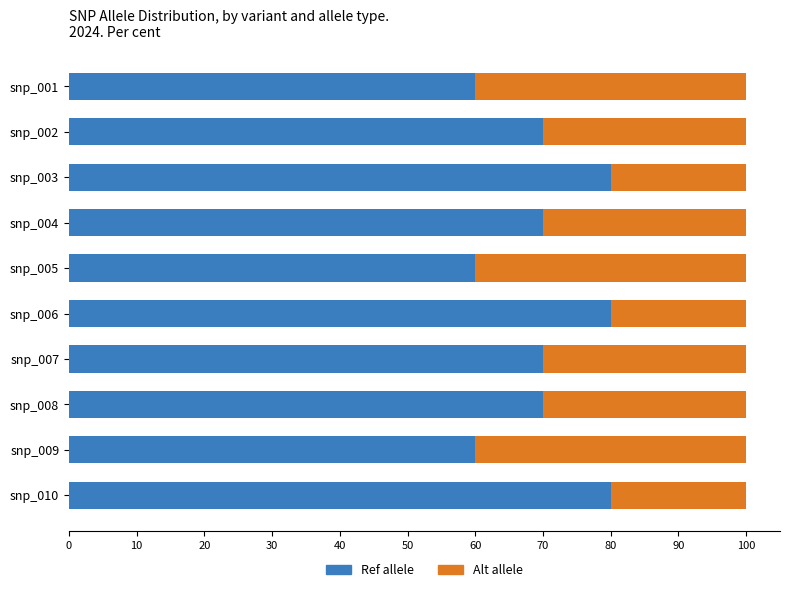

What is the total value across all series at snp_001?

100